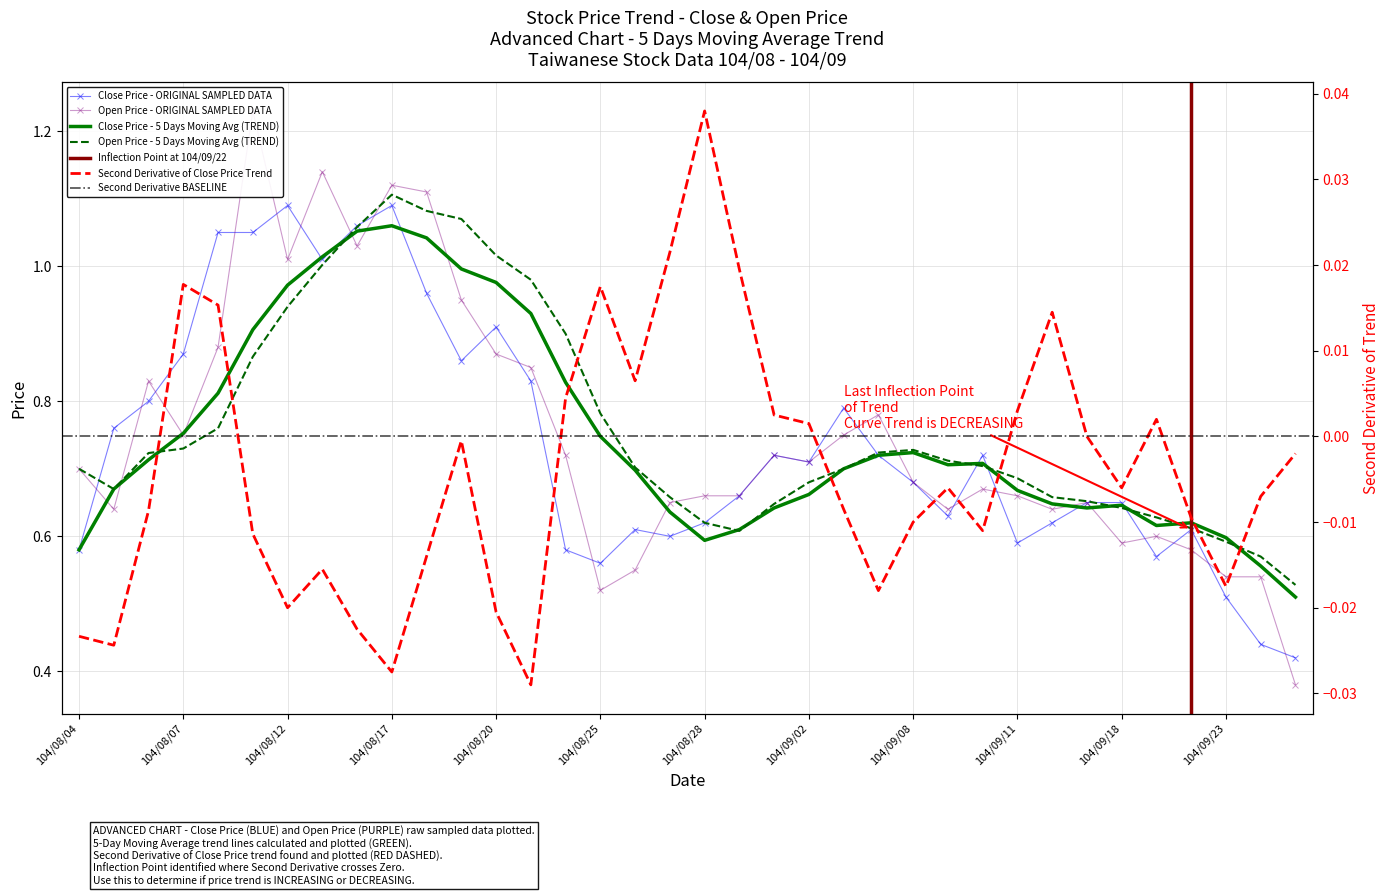

What value does the Open Price series have at 104/08/12?

1.0